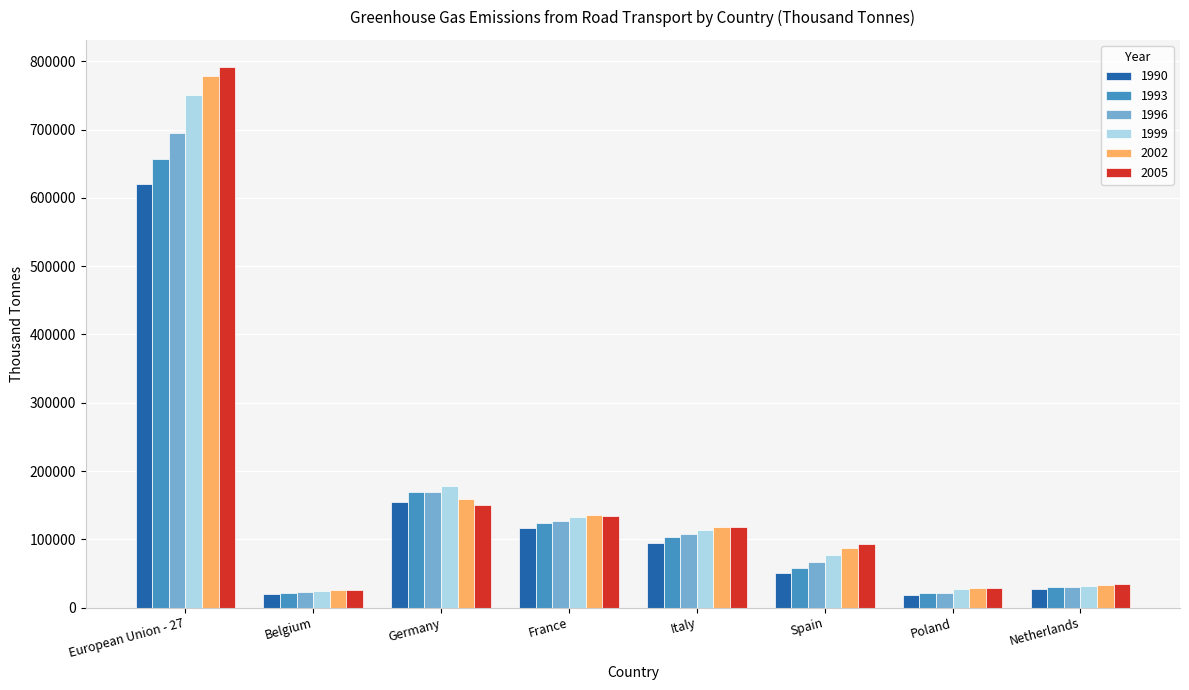

Where is 1996 nearest to the value 358694?

Germany